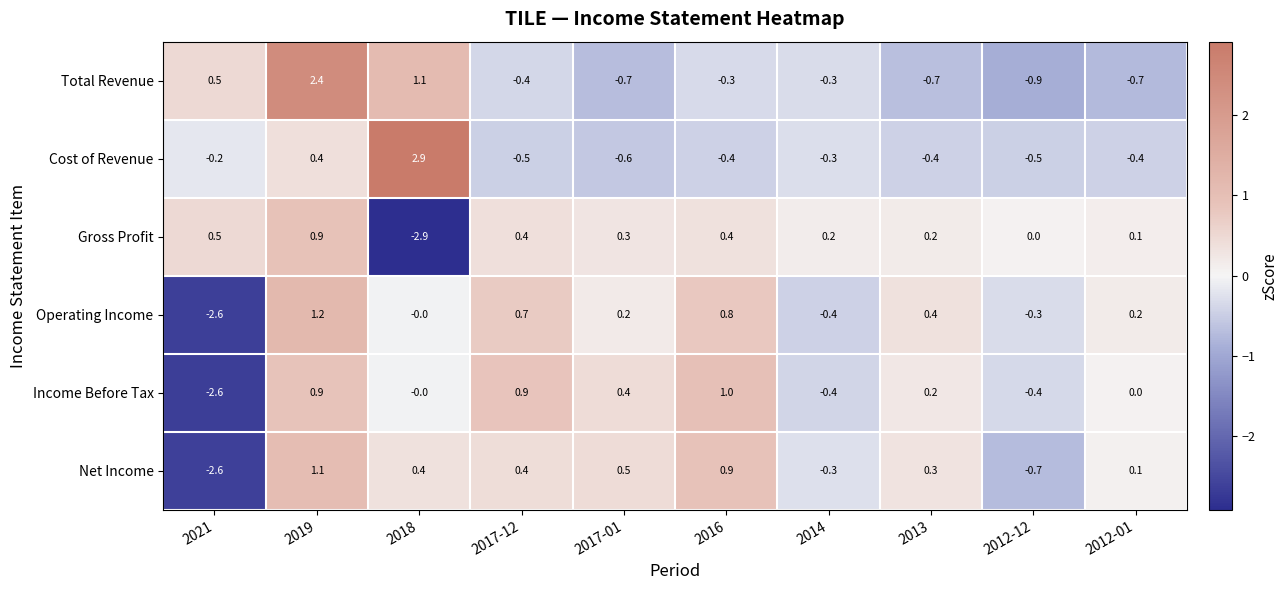

How many categories are shown in the chart?

10